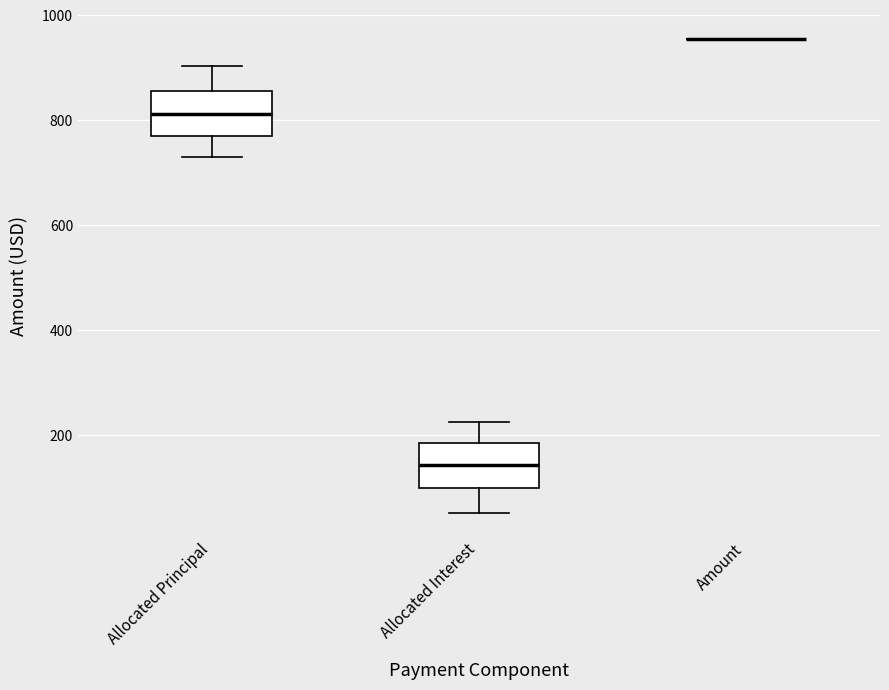

Reading left to right, transcribe this box plot: for each box, give where its median line is, the range the box spans, and where its two whiskers end, as read against the y-axis. The values are not printed on the chart, so give them approximately, as read against the axis.

Allocated Principal: median 820, box 780 to 860, whiskers 740 to 900
Allocated Interest: median 140, box 100 to 180, whiskers 60 to 220
Amount: box collapsed to a line at 960, whiskers 960 to 960